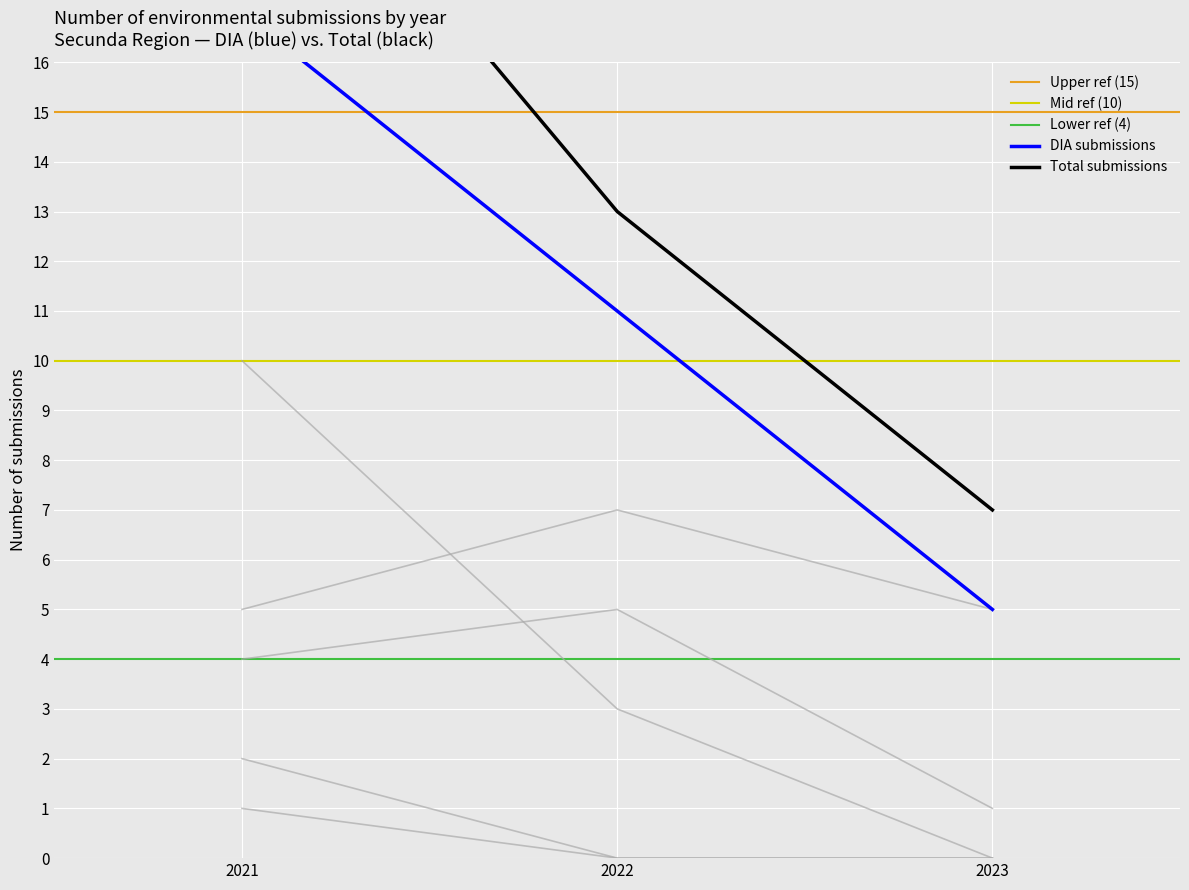

Does the chart display data point markers on the line(s)?

No